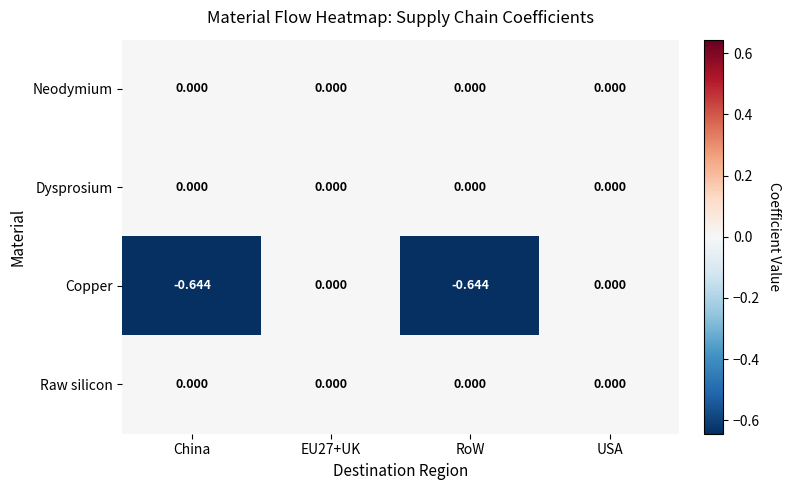

Which series has the widest spread of values?

Copper